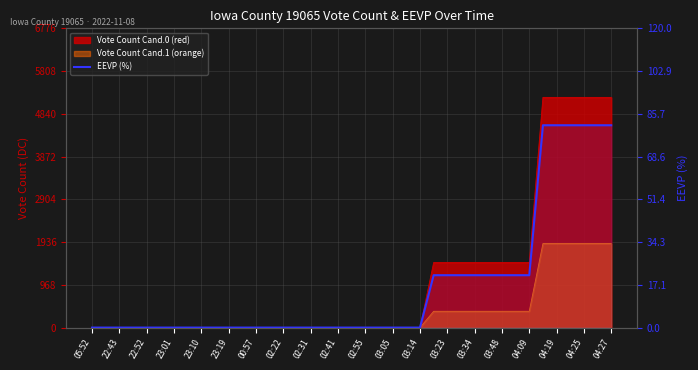

What is the difference between the maximum and minimum values?

81.1